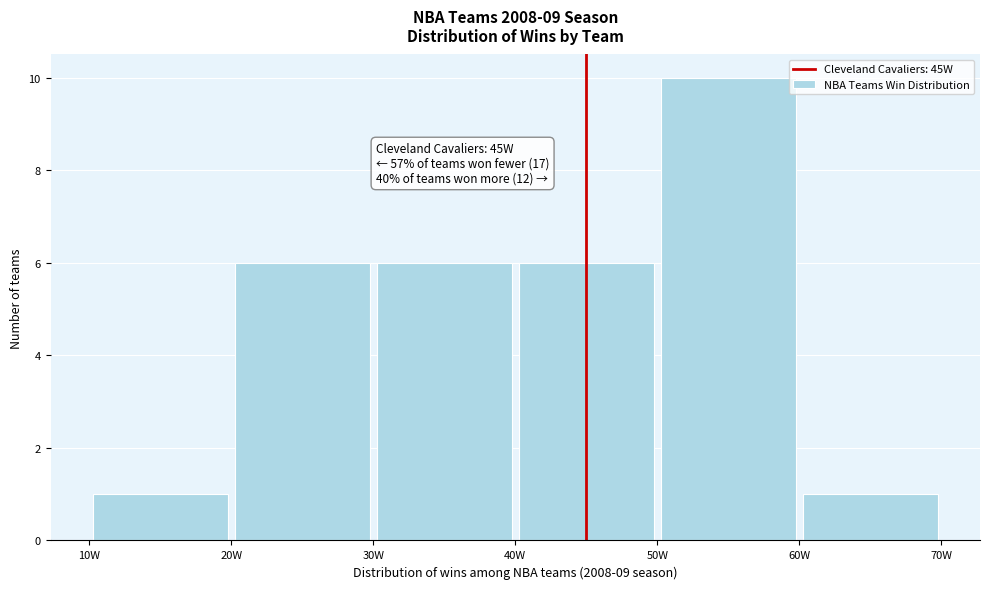

Which range on the x-axis has the tallest bar?

50 to 60